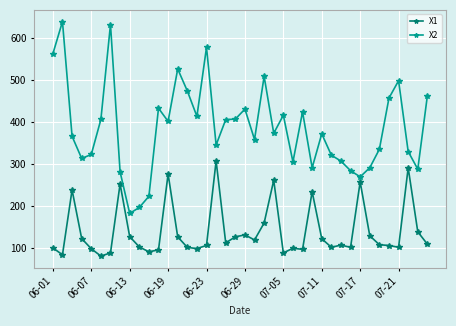

What is the average value of the X1 series?

140.3